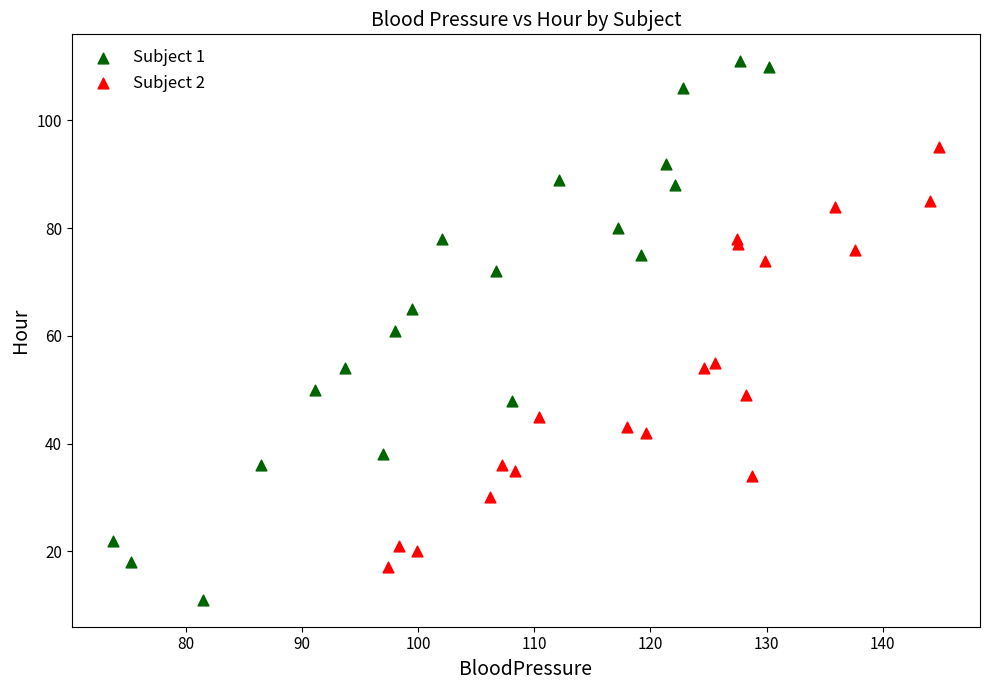

Which series reaches the minimum Y coordinate?

Subject 1